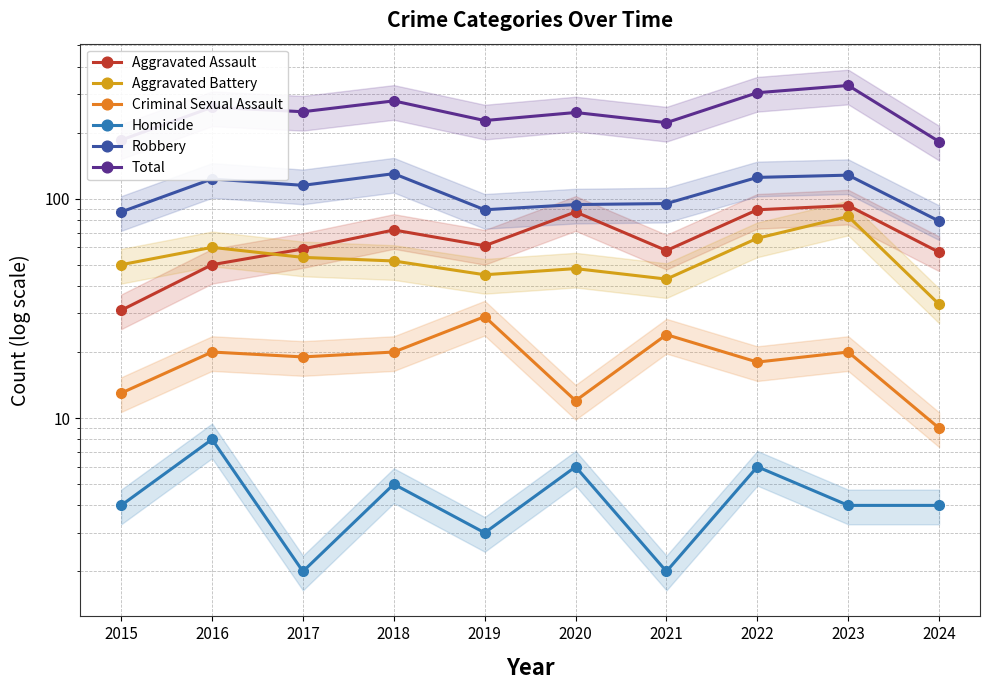

At which category is the sum across all series the highest?

2023